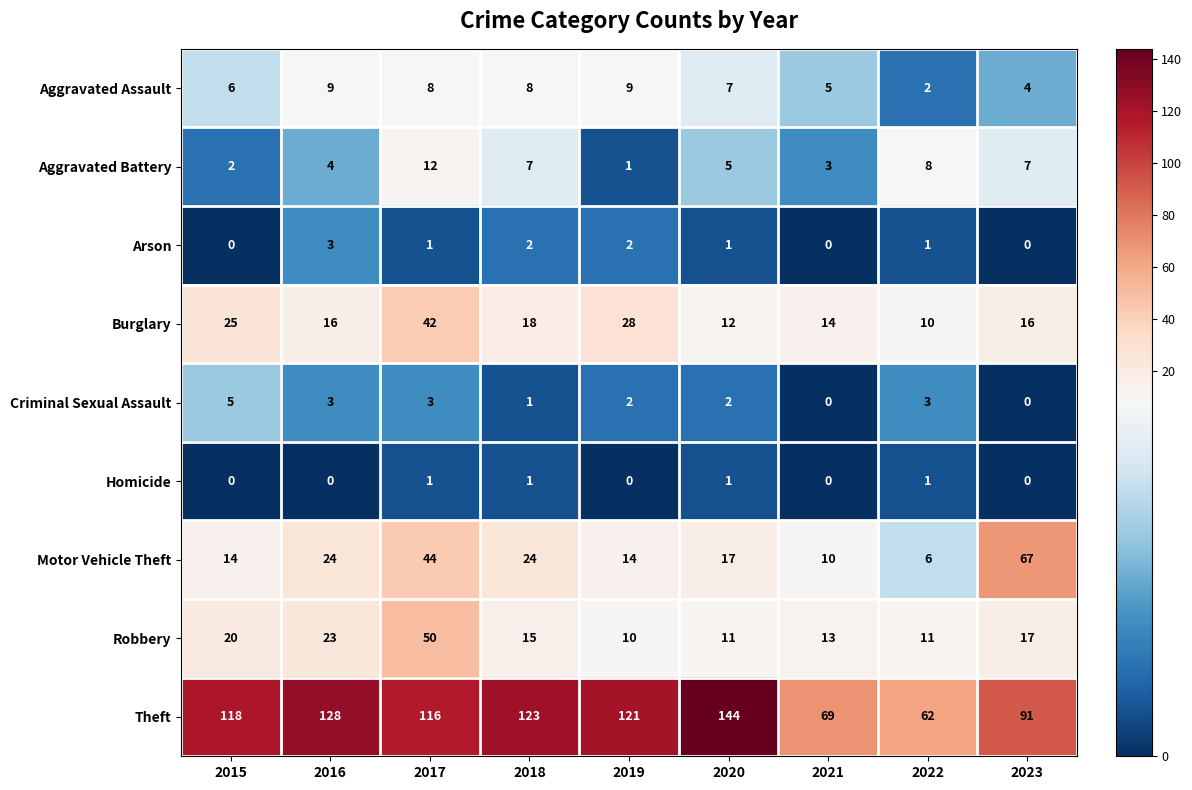

List the series in order of their peak value, lowest first.

Homicide, Arson, Criminal Sexual Assault, Aggravated Assault, Aggravated Battery, Burglary, Robbery, Motor Vehicle Theft, Theft